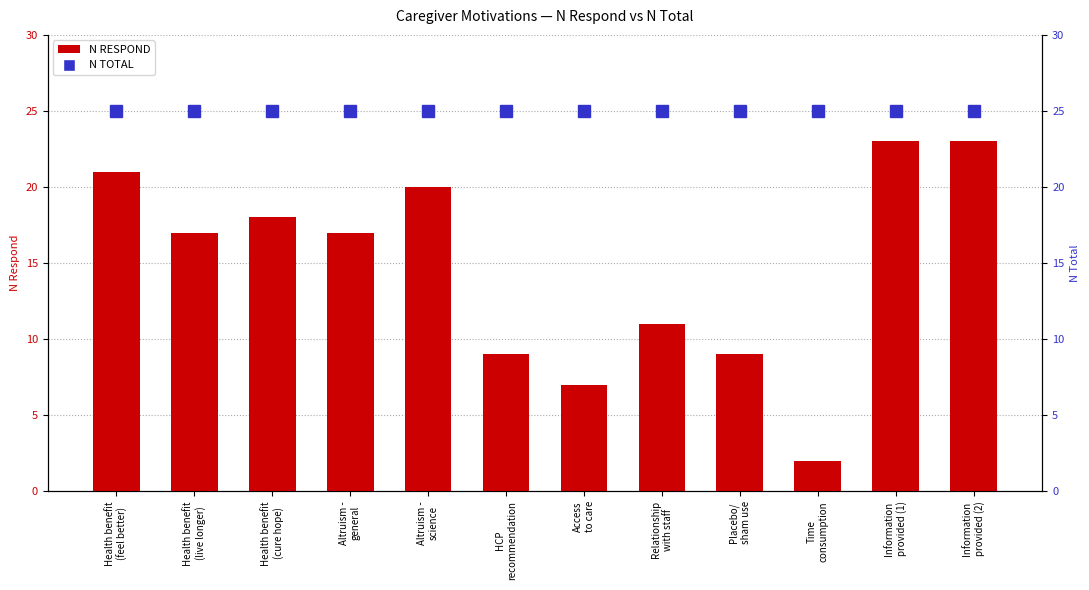

At Information
provided (1), list the series in order from smallest to largest.

N RESPOND, N TOTAL